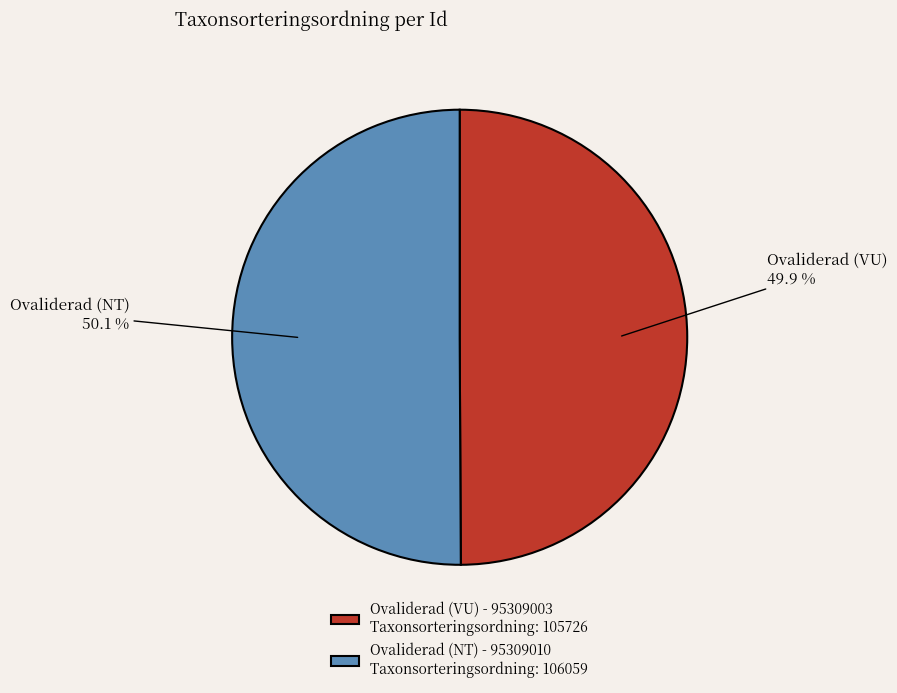

Do Ovaliderad (VU) - 95309003 and Ovaliderad (NT) - 95309010 together represent more than half of the pie?

Yes